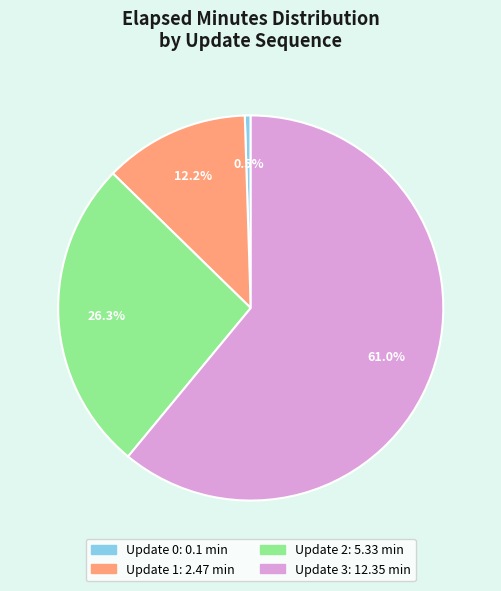

To the nearest percent, what is the difference between the largest and smallest slice percentages?

60%